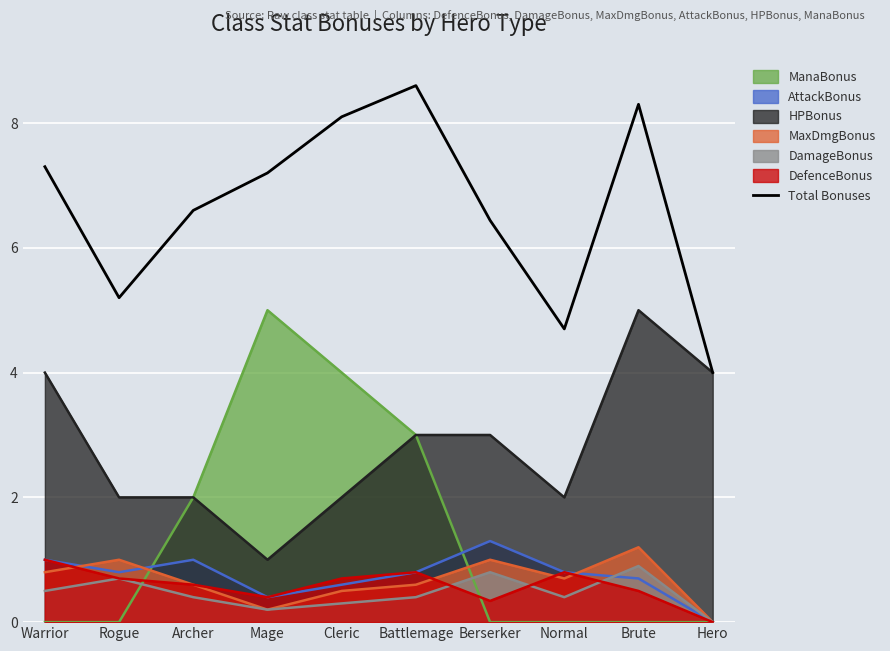

Reading left to right, what are all the values shown in this chart?

7.3	5.2	6.6	7.2	8.1	8.6	6.4	4.7	8.3	4.0